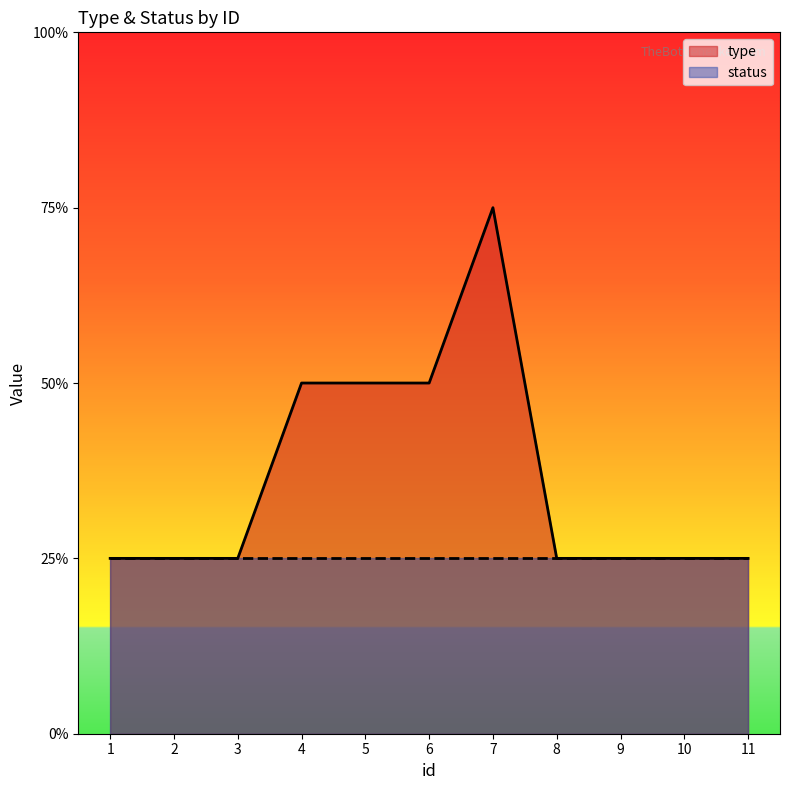

Does the chart display data point markers on the line(s)?

No